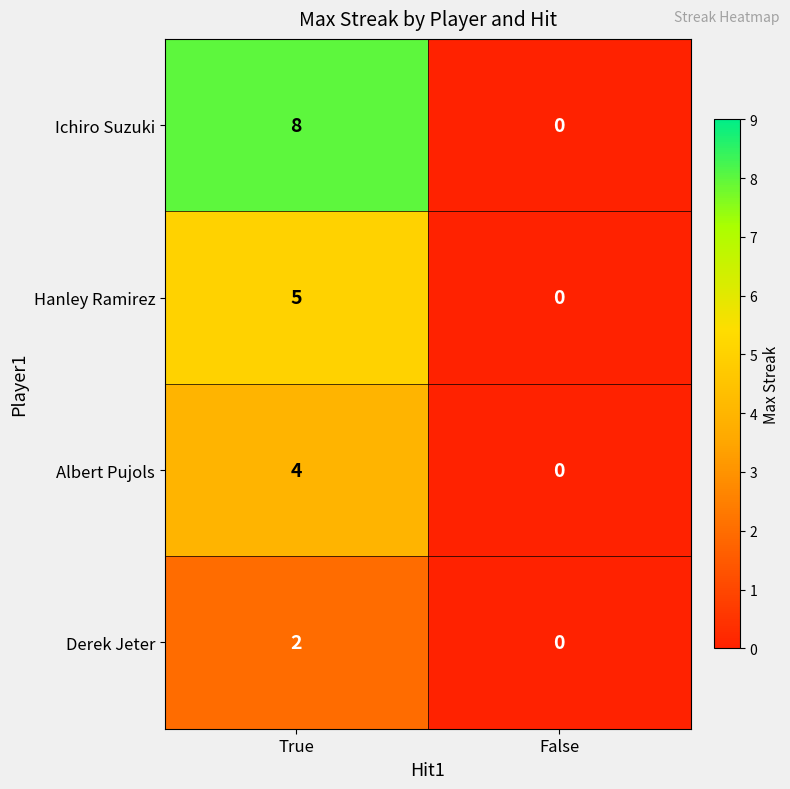

What is the difference between the Hanley Ramirez values at False and True?

5